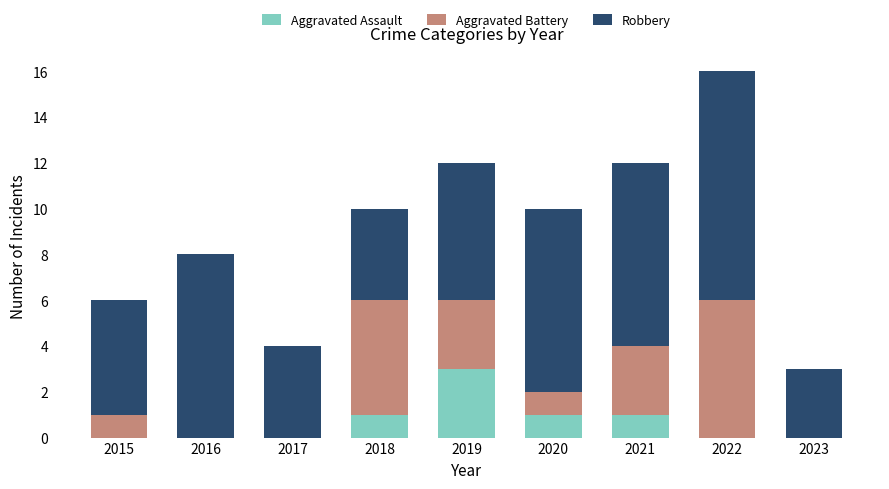

At which category is the sum across all series the highest?

2022